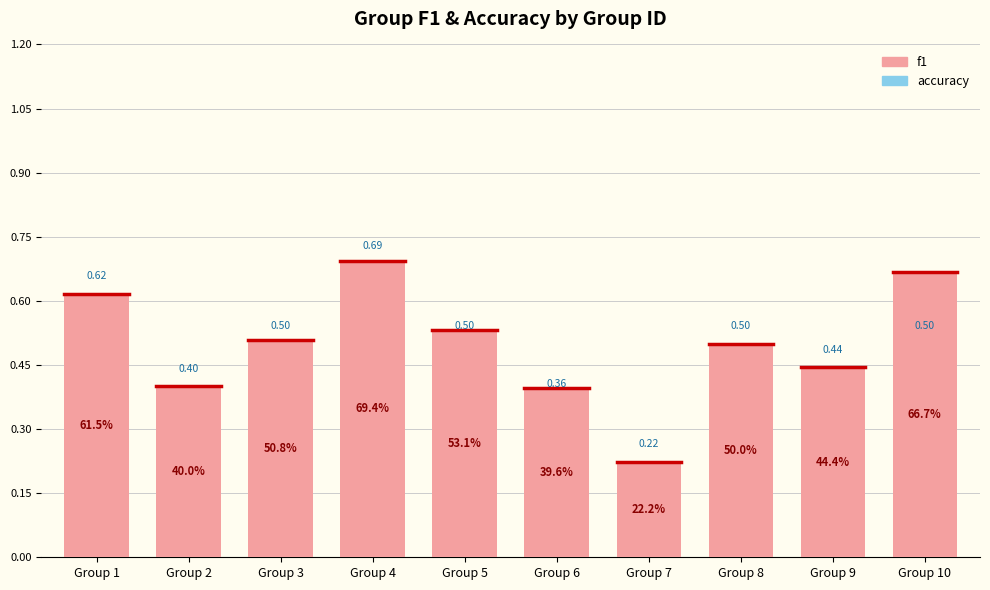

What is the approximate value of f1 at Group 5?

0.5